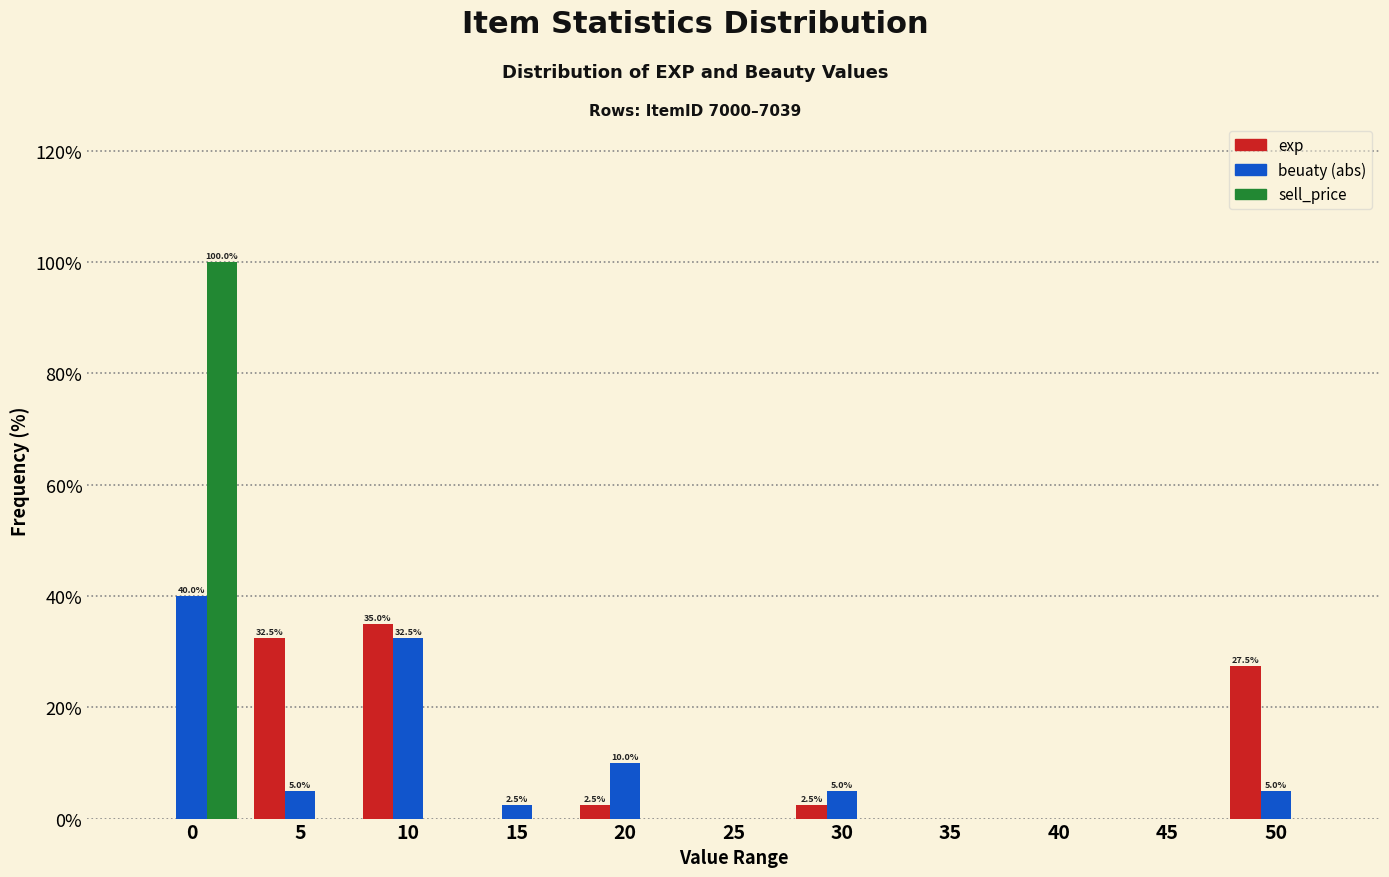

What is the total value across all series at 5?

37.5